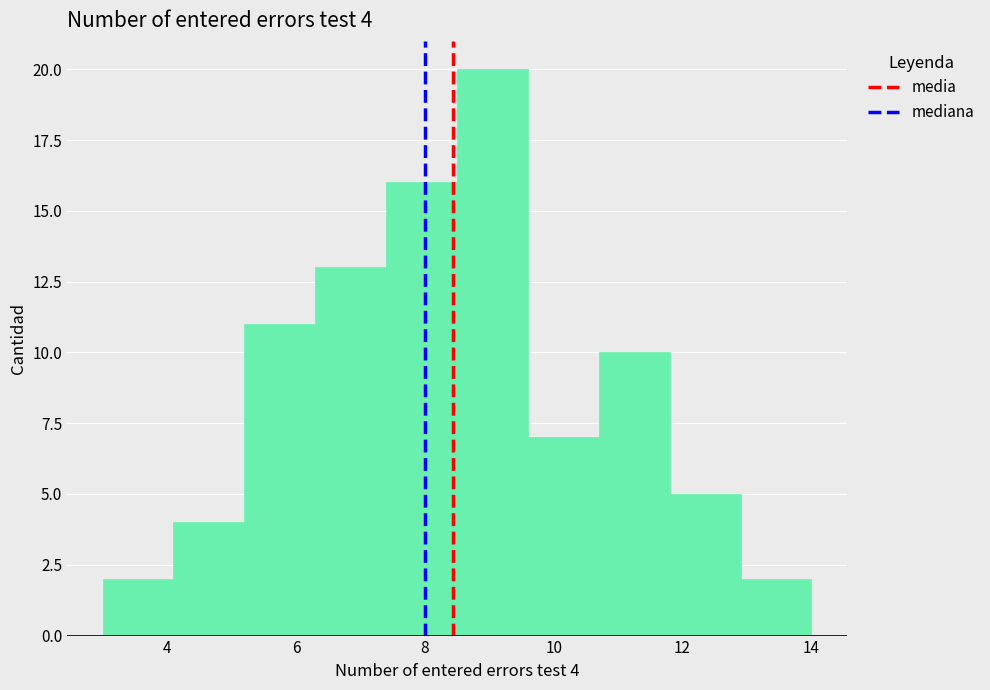

Which range on the x-axis has the tallest bar?

8.5 to 9.6